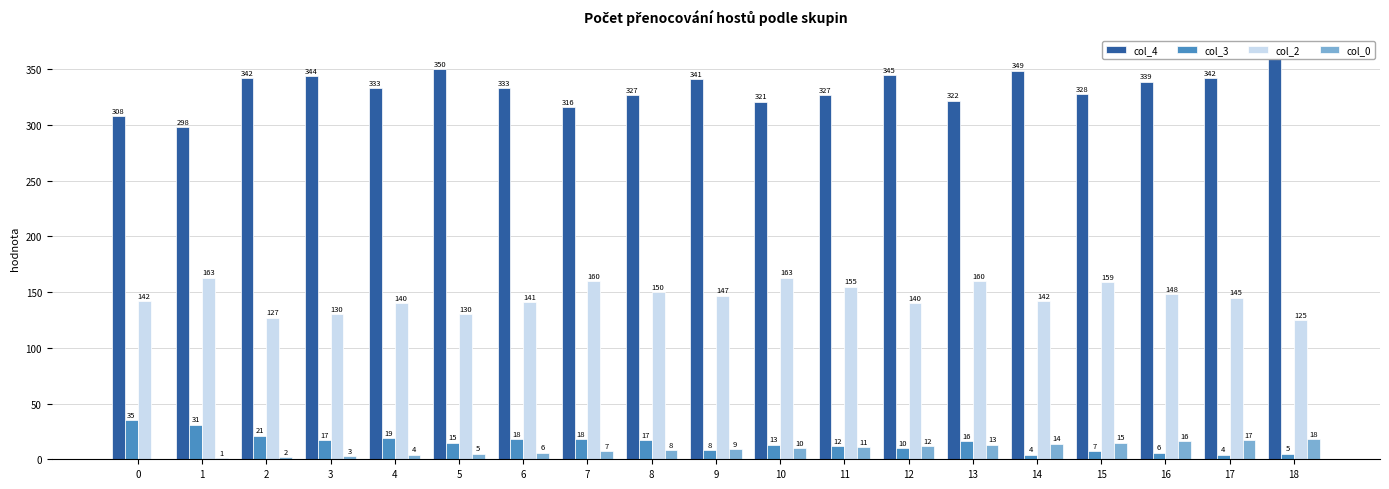

Reading left to right, list all the values displayed in this chart.

col_4: 0=308	1=298	2=342	3=344	4=333	5=350	6=333	7=316	8=327	9=341	10=321	11=327	12=345	13=322	14=349	15=328	16=339	17=342	18=365
col_3: 0=35	1=31	2=21	3=17	4=19	5=15	6=18	7=18	8=17	9=8	10=13	11=12	12=10	13=16	14=4	15=7	16=6	17=4	18=5
col_2: 0=142	1=163	2=127	3=130	4=140	5=130	6=141	7=160	8=150	9=147	10=163	11=155	12=140	13=160	14=142	15=159	16=148	17=145	18=125
col_0: 0=0	1=1	2=2	3=3	4=4	5=5	6=6	7=7	8=8	9=9	10=10	11=11	12=12	13=13	14=14	15=15	16=16	17=17	18=18